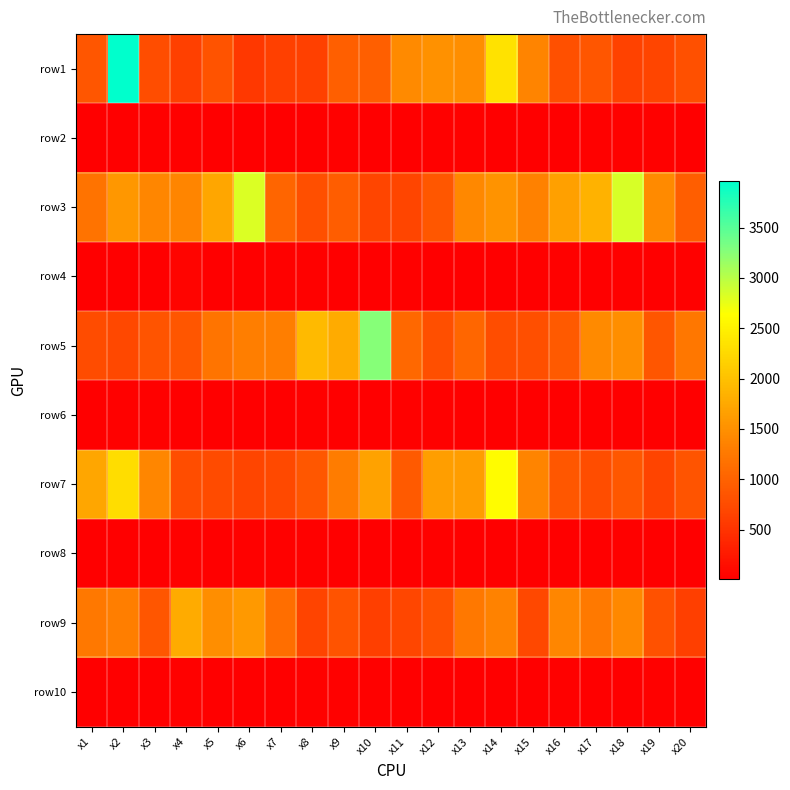

At how many categories does at least one series exceed 320?

20